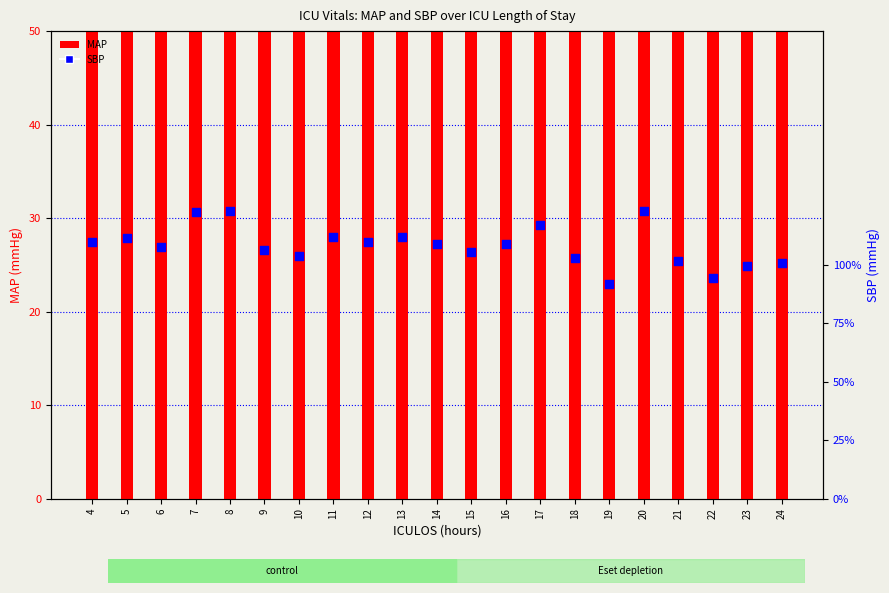

What are all the series names shown in the legend?

MAP, SBP